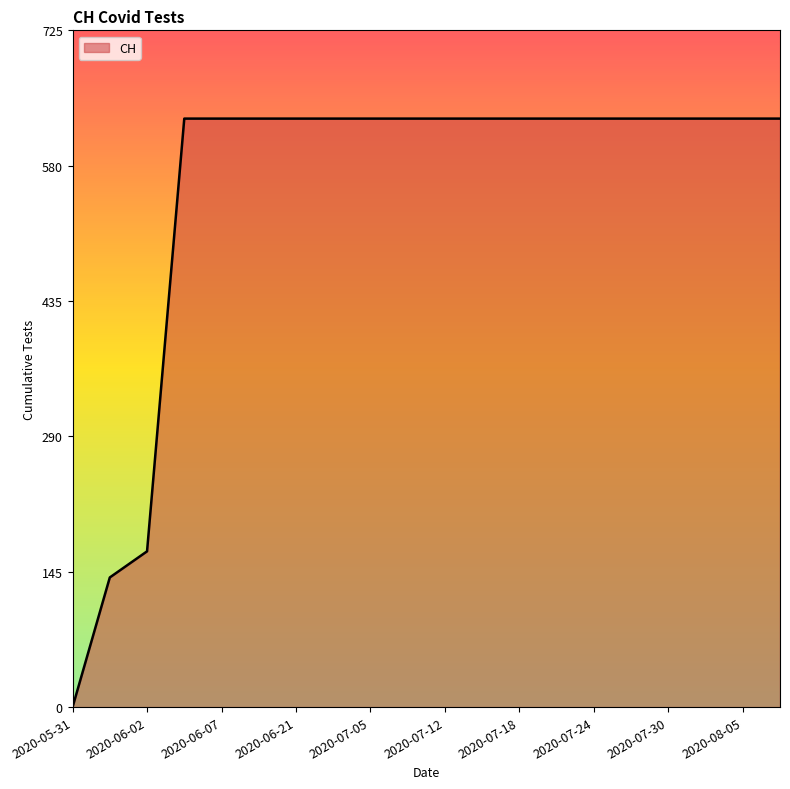

Count the number of categories in the chart.

20